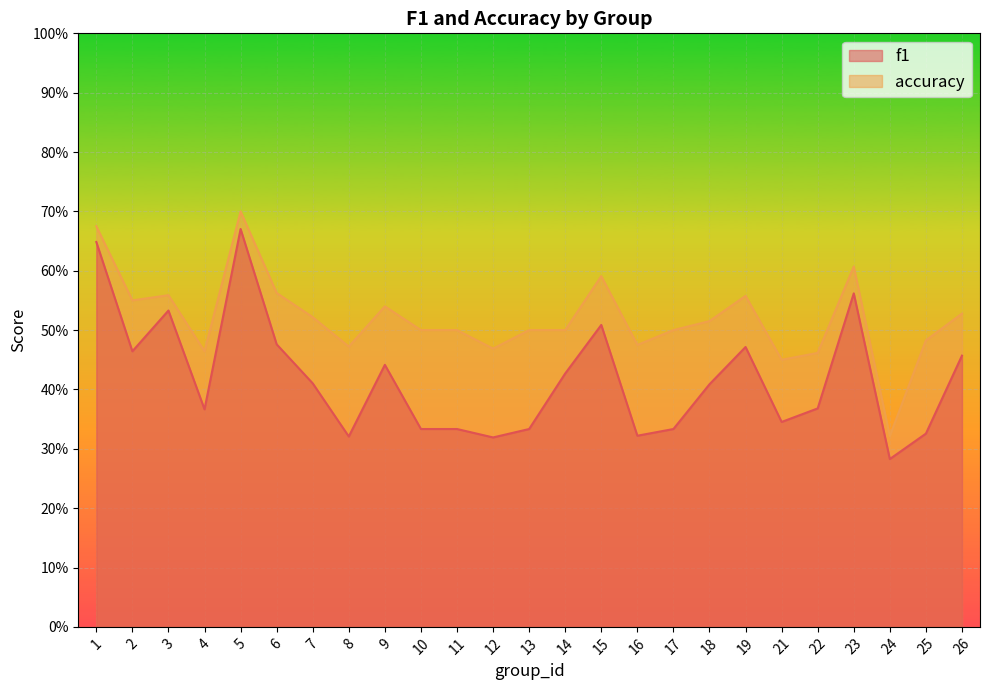

Is the value of f1 at 26 greater than the value of accuracy at 25?

No